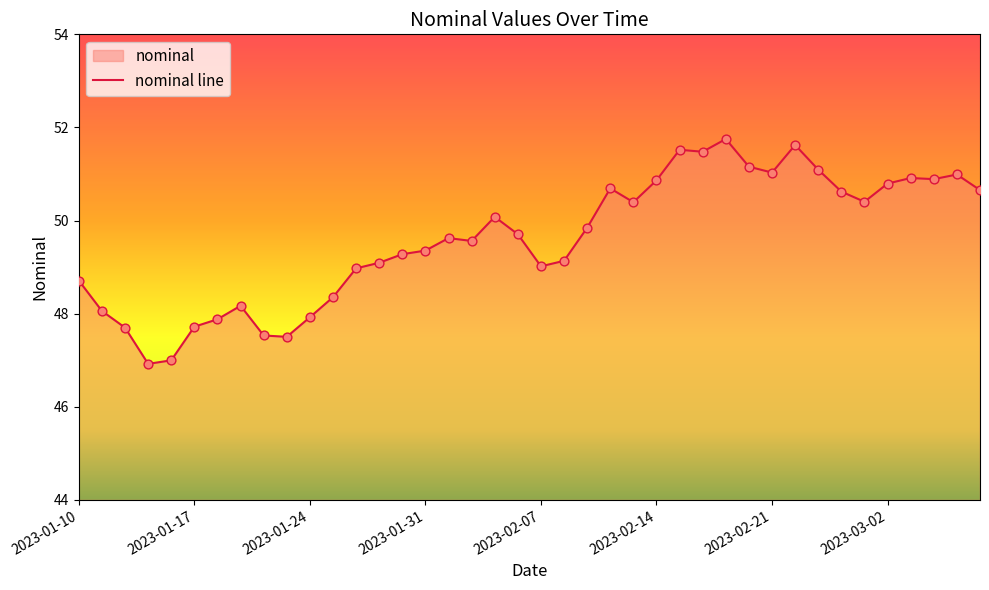

What is the ratio of the value at 2023-01-31 to the value at 2023-01-25?

1.0